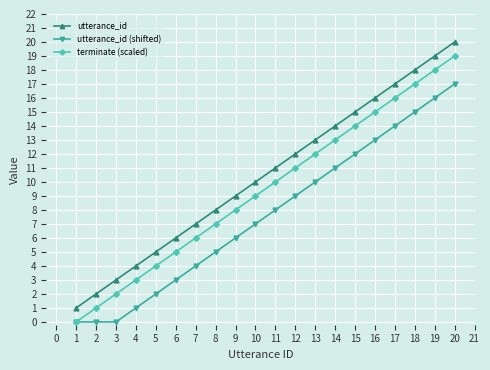

Reading left to right, extract all data points from this chart.

utterance_id: 1	2	3	4	5	6	7	8	9	10	11	12	13	14	15	16	17	18	19	20
utterance_id (shifted): 0	0	0	1	2	3	4	5	6	7	8	9	10	11	12	13	14	15	16	17
terminate (scaled): 0	1	2	3	4	5	6	7	8	9	10	11	12	13	14	15	16	17	18	19